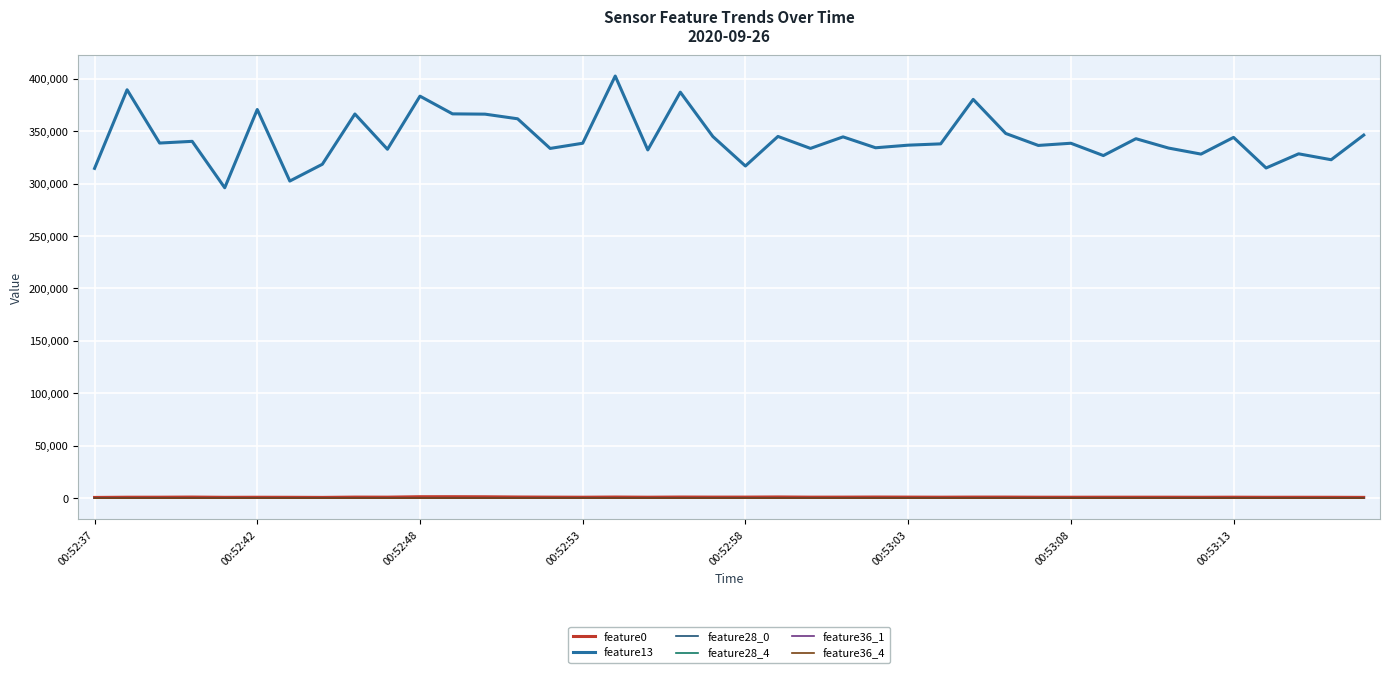

In feature28_0, how many points are higher than both neighbors (excluding endpoints)?

11